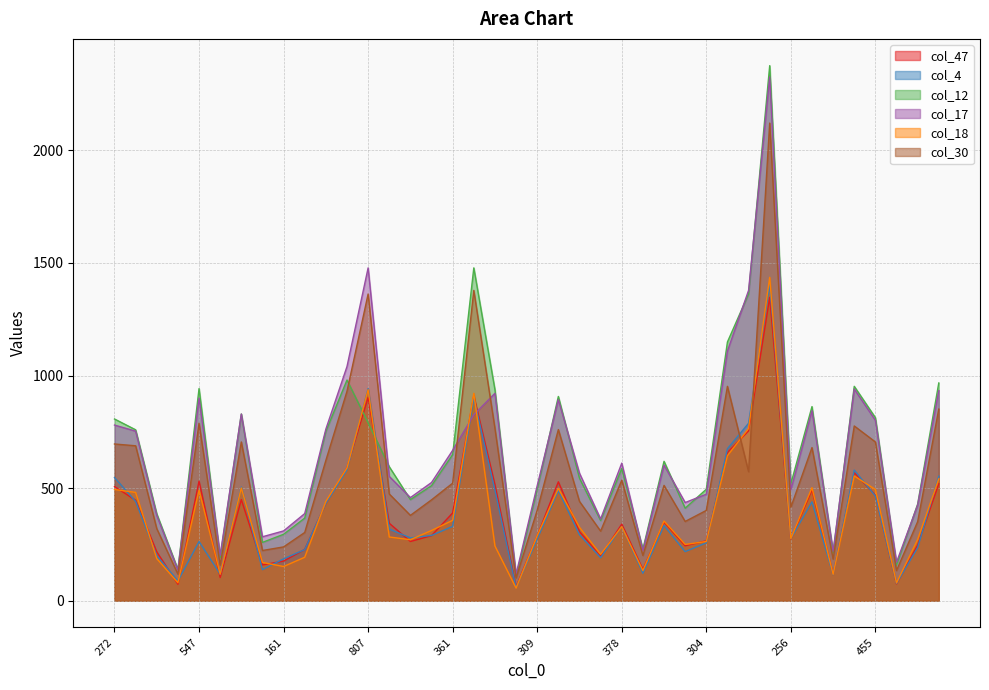

How many lines are shown in the chart?

6